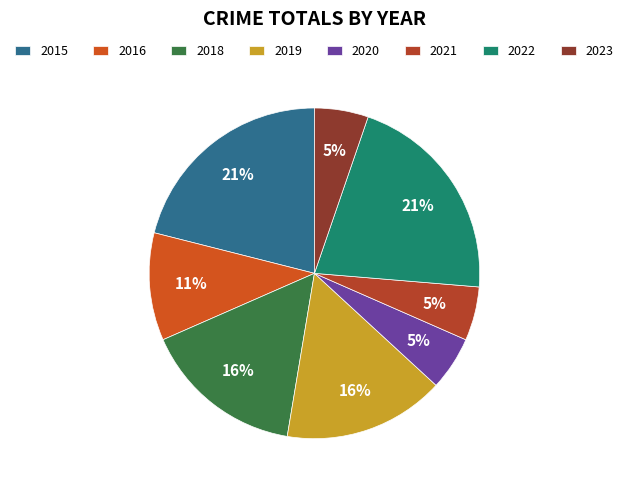

To the nearest percent, what is the difference between the largest and smallest slice percentages?

16%